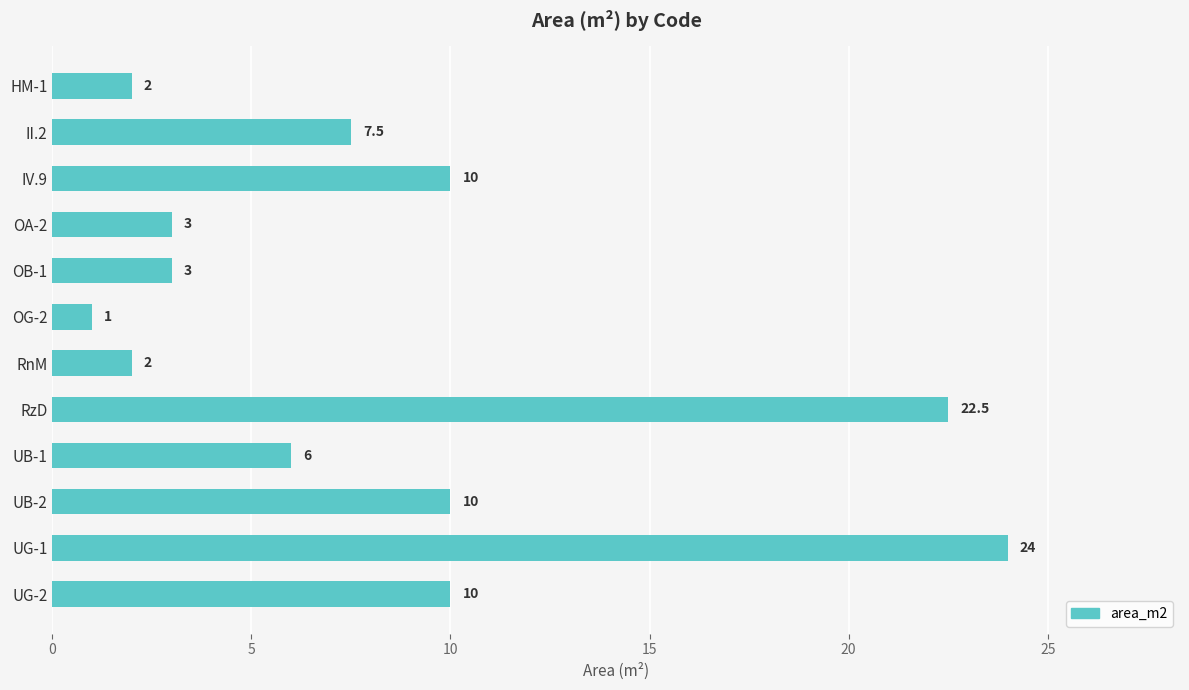

Is it true that the value at OB-1 is 3.0?

True